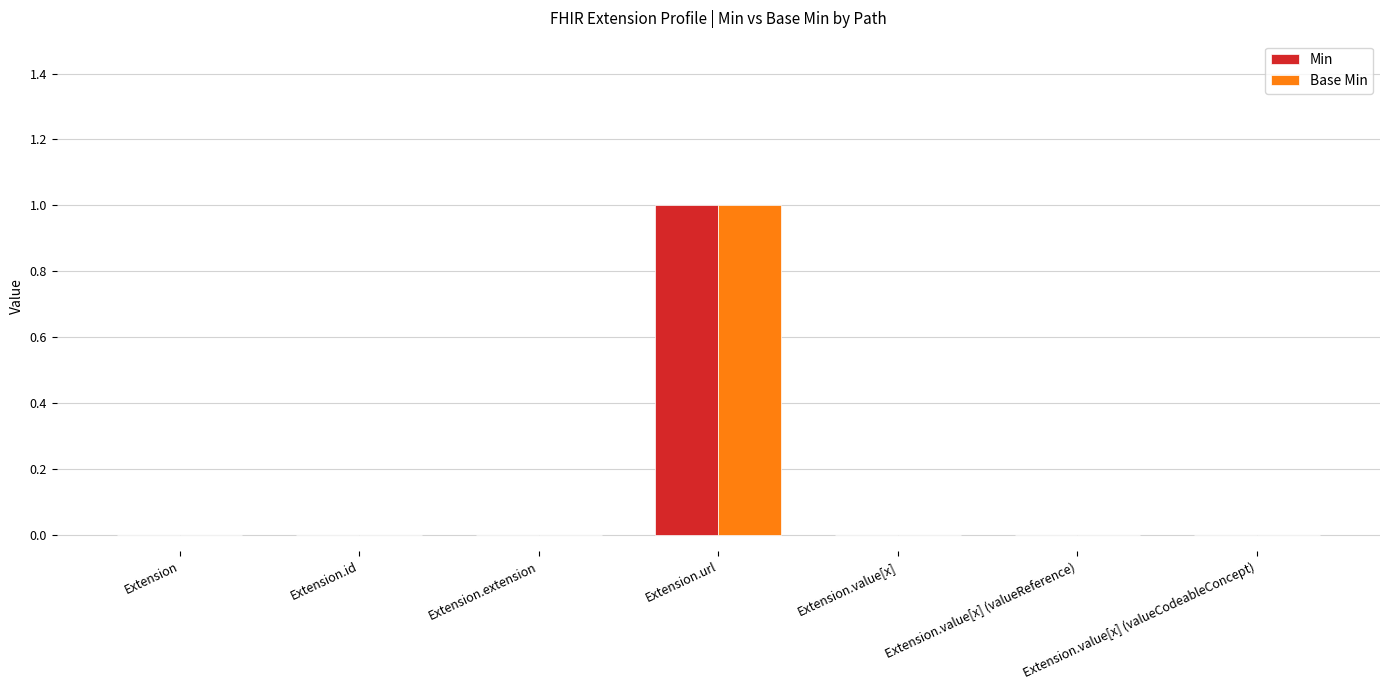

Which category has the highest value across all series?

Extension.url